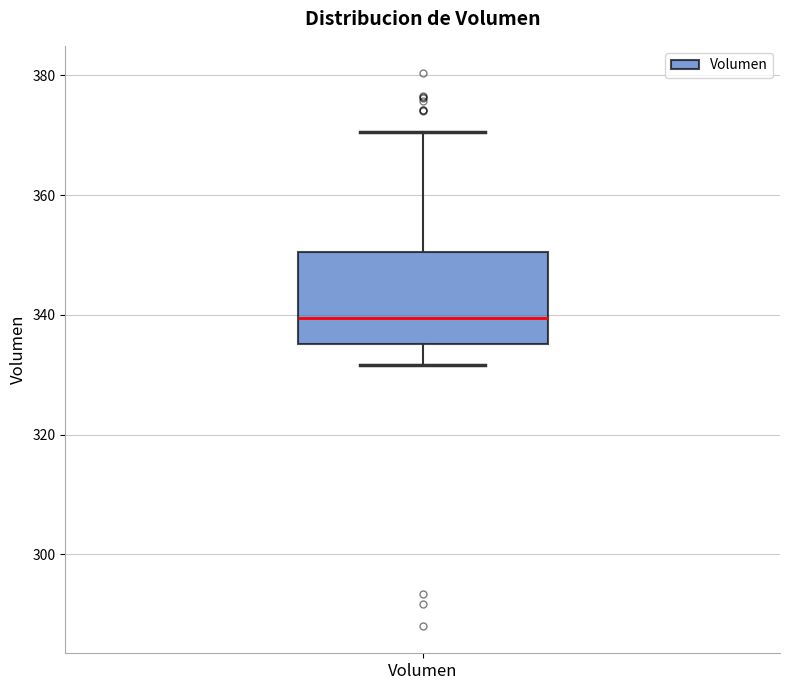

Read this box plot against the y-axis: the position of the median line, the range covered by the box, and the ends of both whiskers. The values are not printed on the chart, so give them approximately, as read against the axis.

median 340, box 336 to 350, whiskers 332 to 370